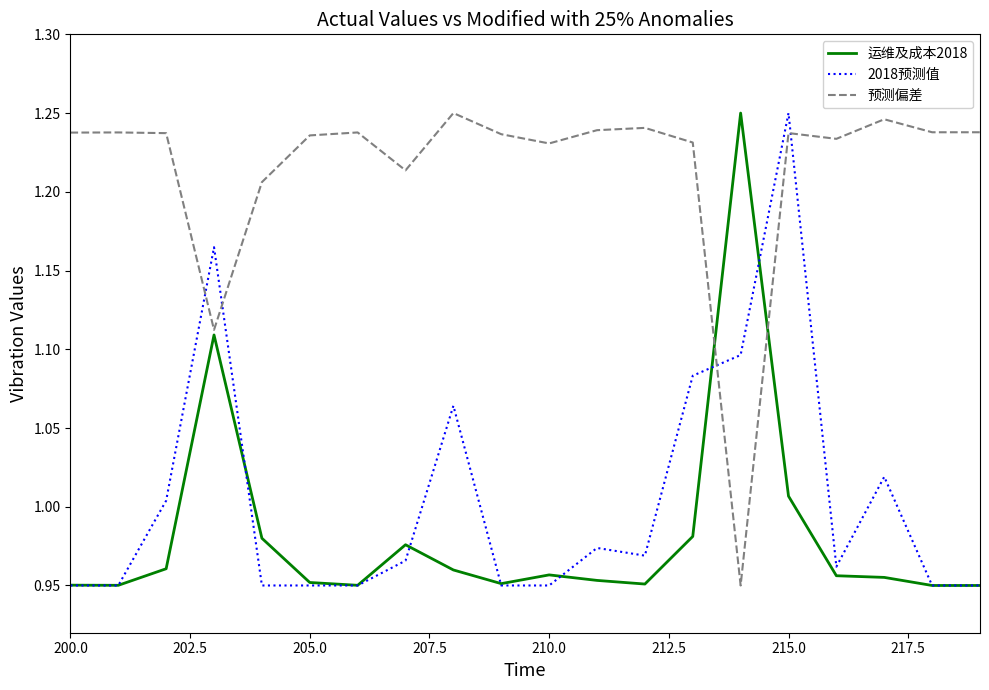

True or false: 2018预测值 and 预测偏差 cross at least once.

True